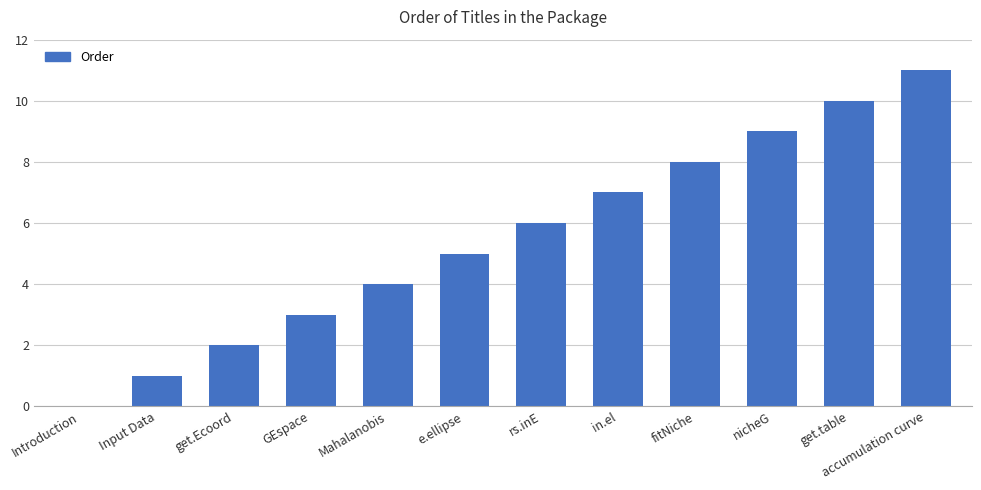

Reading right to left, what are all the values shown in this chart?

11	10	9	8	7	6	5	4	3	2	1	0